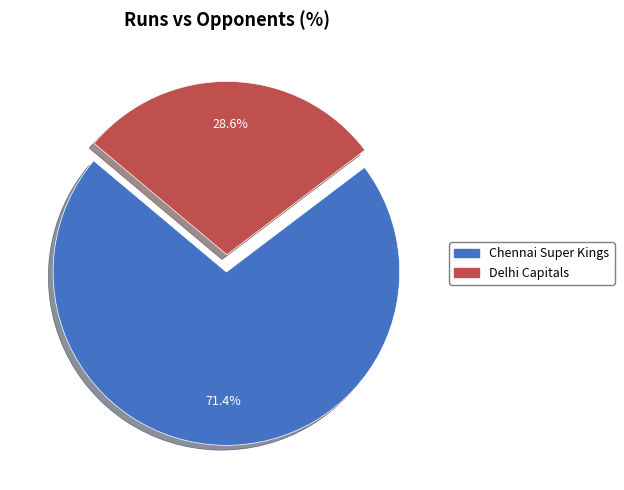

Rank the categories by value from highest to lowest.

Chennai Super Kings, Delhi Capitals